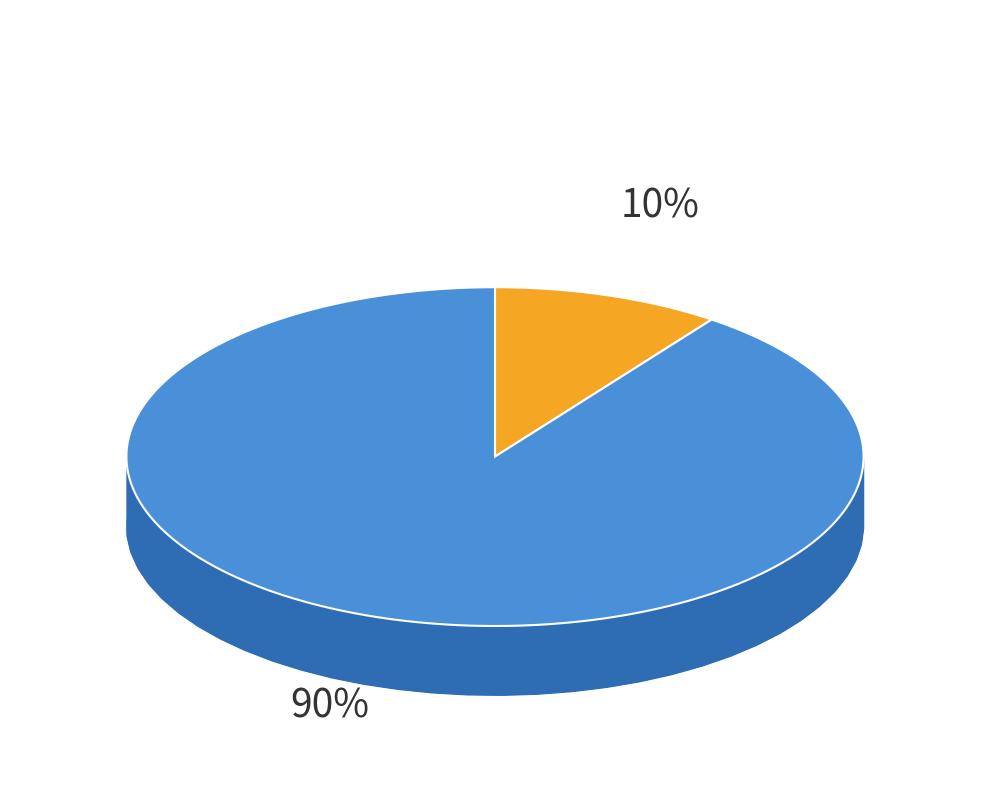

To the nearest percent, what is the difference between the largest and smallest slice percentages?

80%